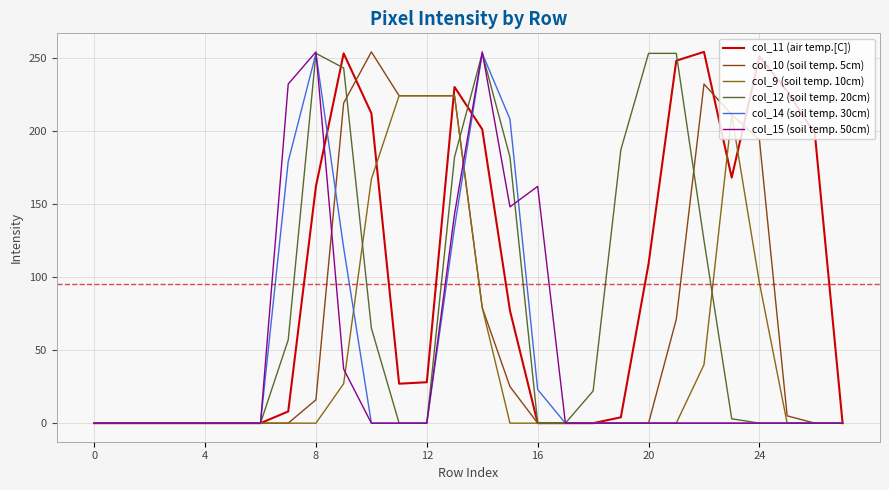

Where is the first local maximum for col_11 (air temp.[C])?

9